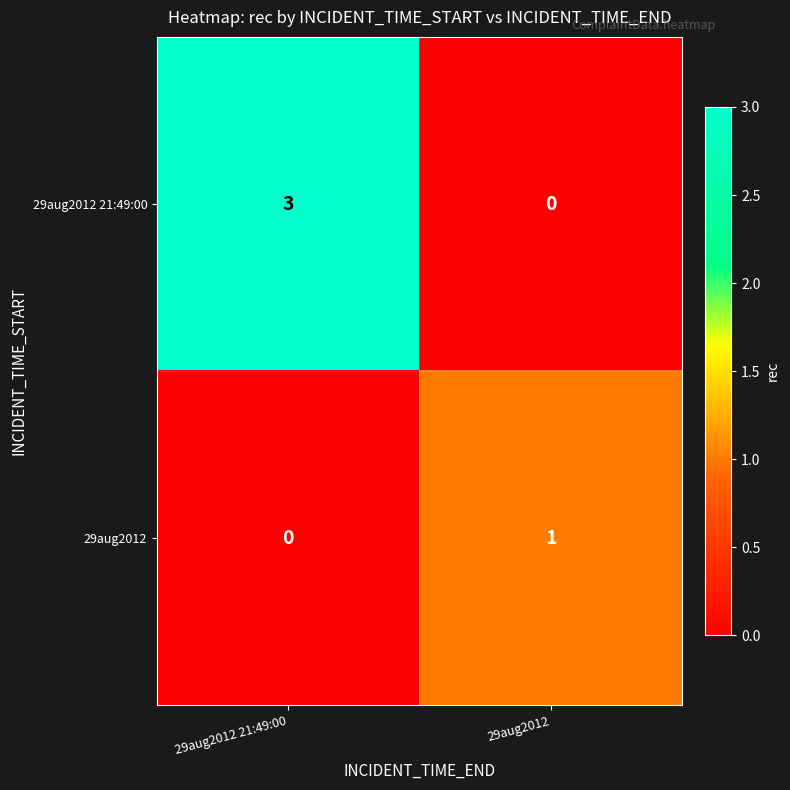

Reading right to left, extract all data points from this chart.

29aug2012 21:49:00: 29aug2012=0	29aug2012 21:49:00=3
29aug2012: 29aug2012=1	29aug2012 21:49:00=0